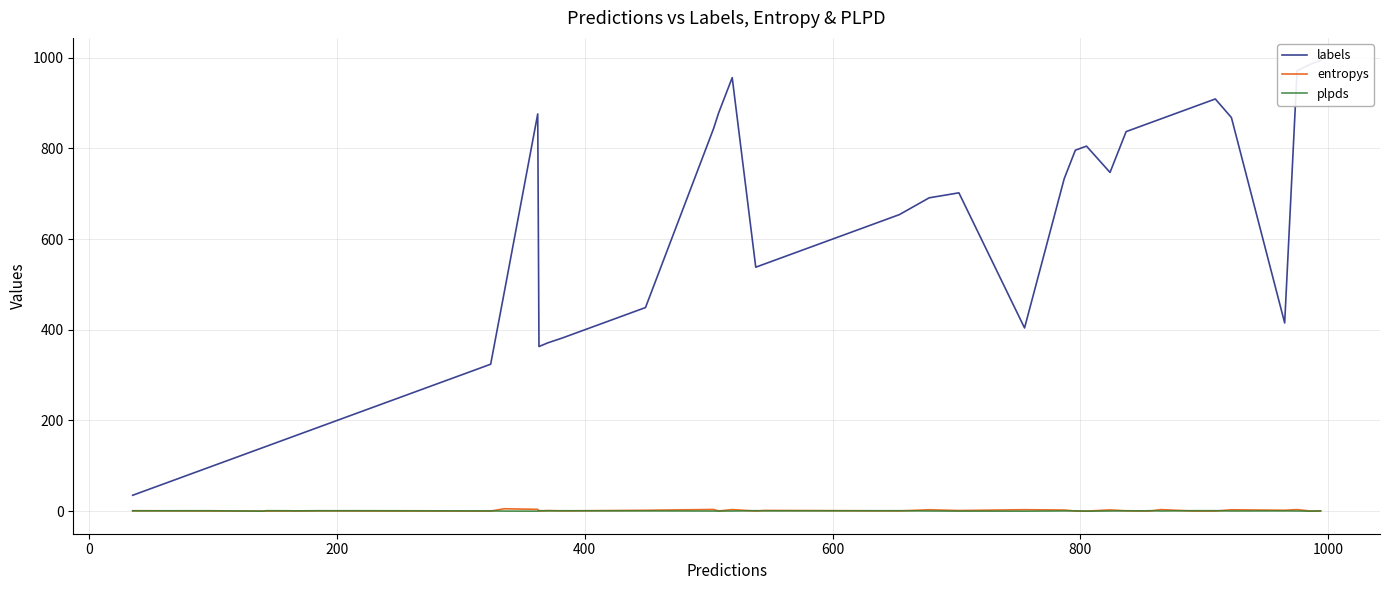

Is this an area chart (filled region under the line)?

No